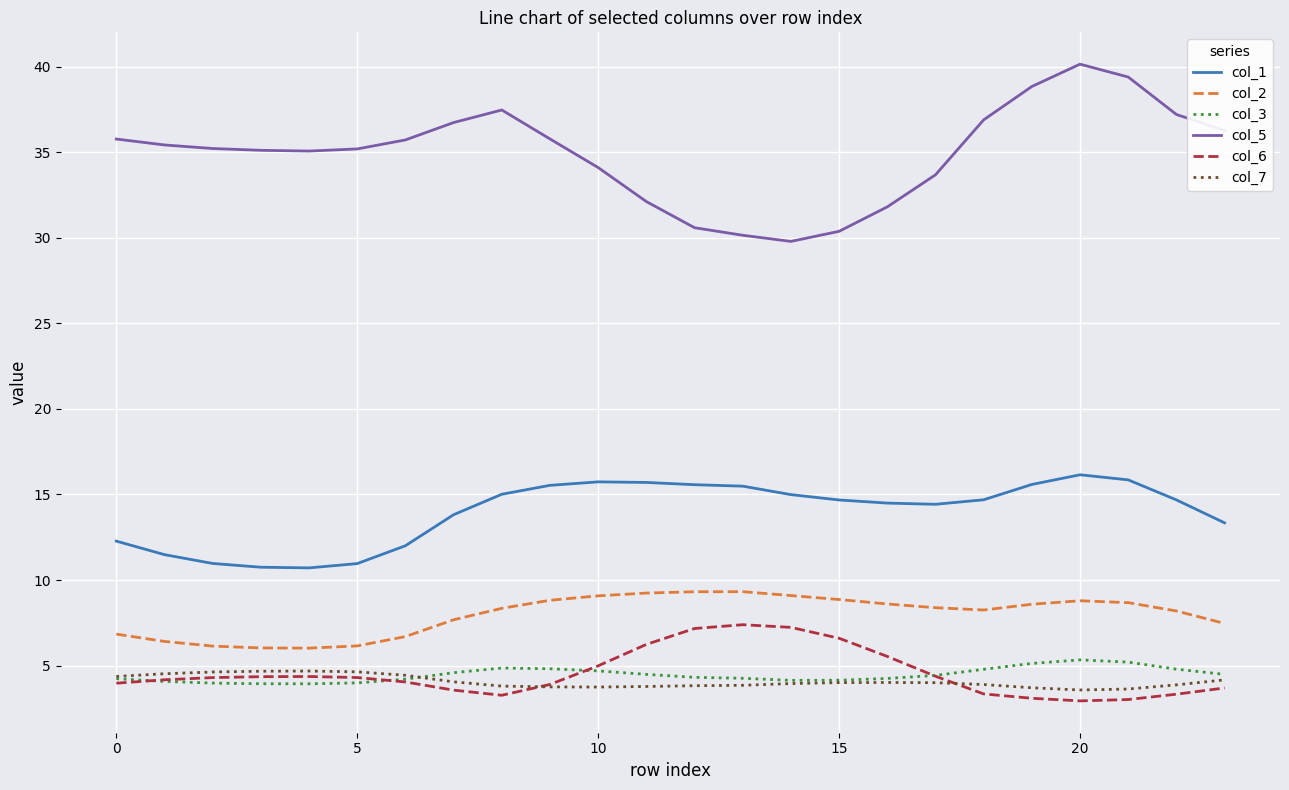

True or false: col_1 and col_5 intersect in this chart.

False